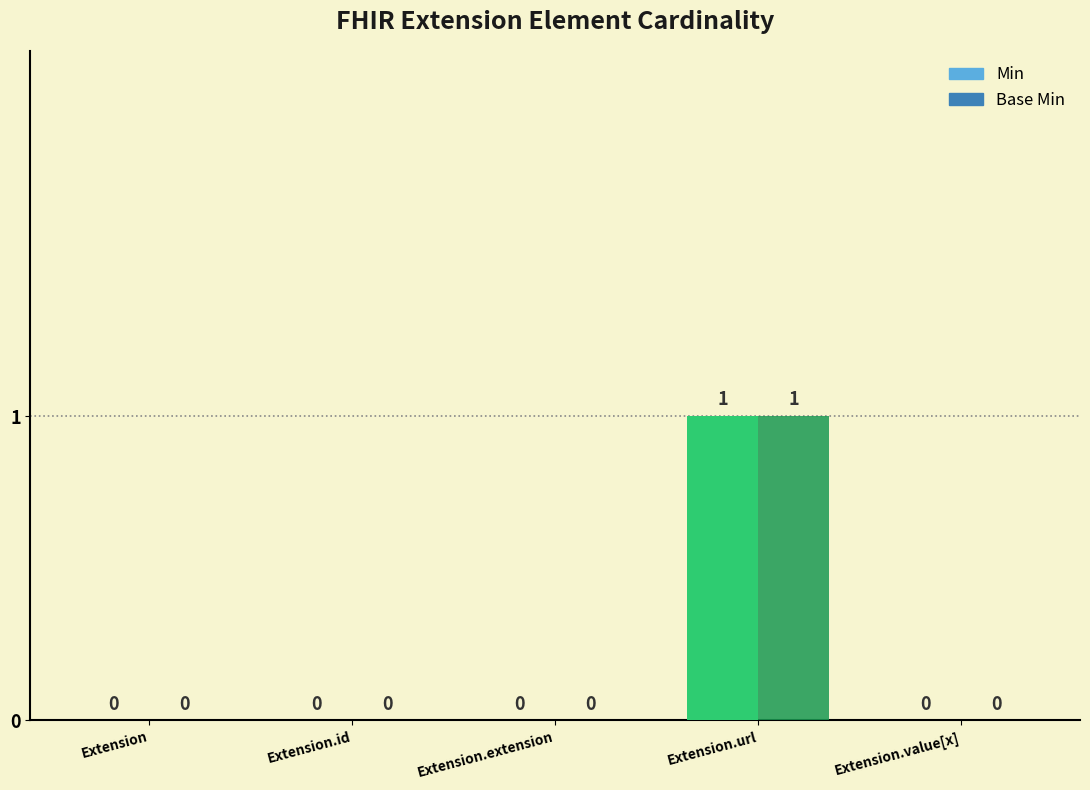

Which category has the highest value in the Min series?

Extension.url